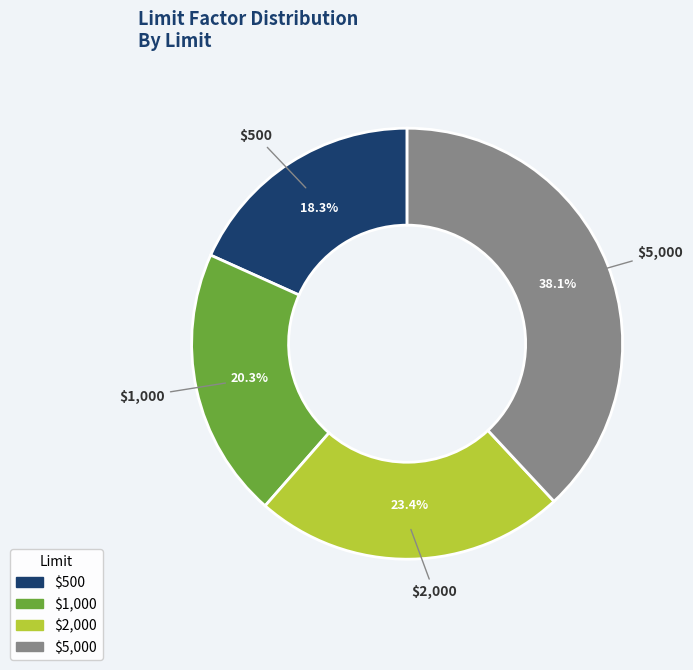

Which slice is the smallest?

$500